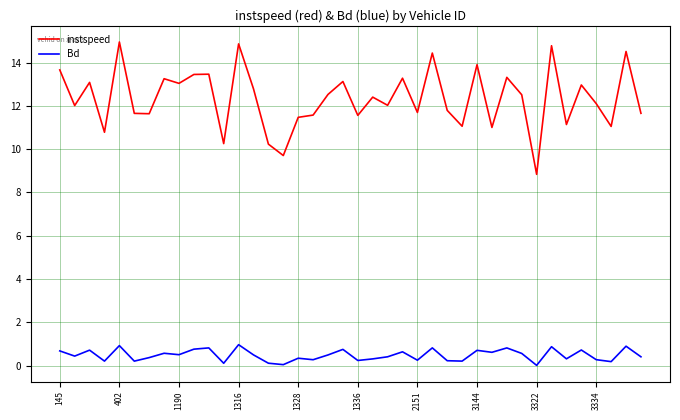

What is the greatest value displayed?

14.9